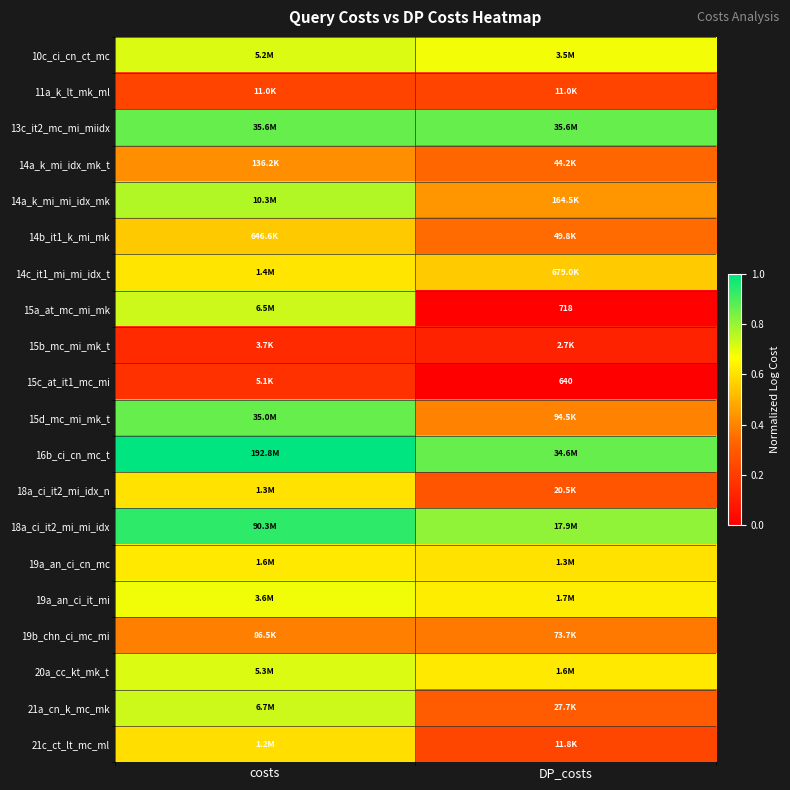

At how many categories does at least one series exceed 0?

2